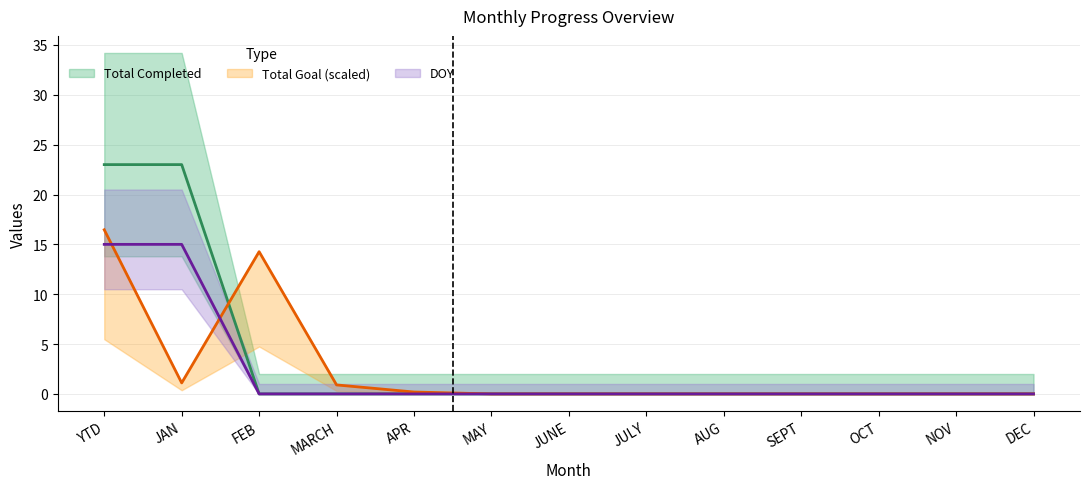

The value of Total Completed at APR is -12.9. True or false?

False